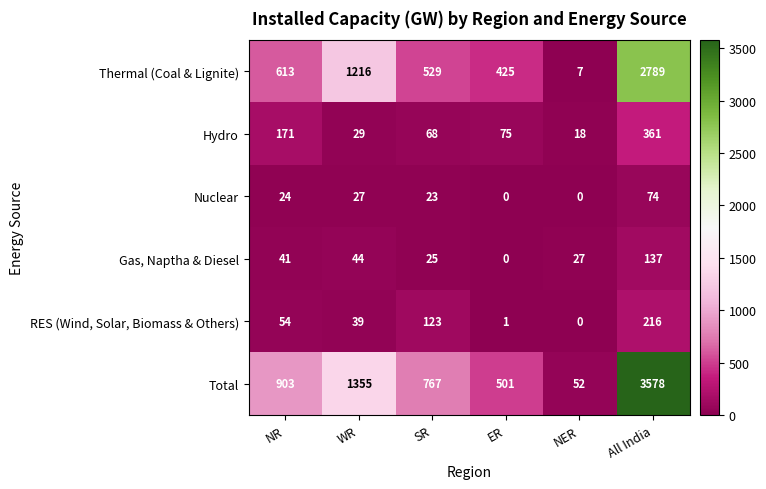

How many distinct data groups are displayed?

6